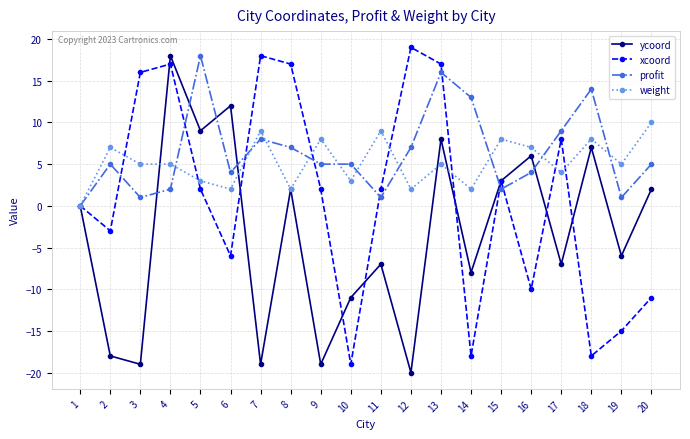

At which label is ycoord closest to -1?

1